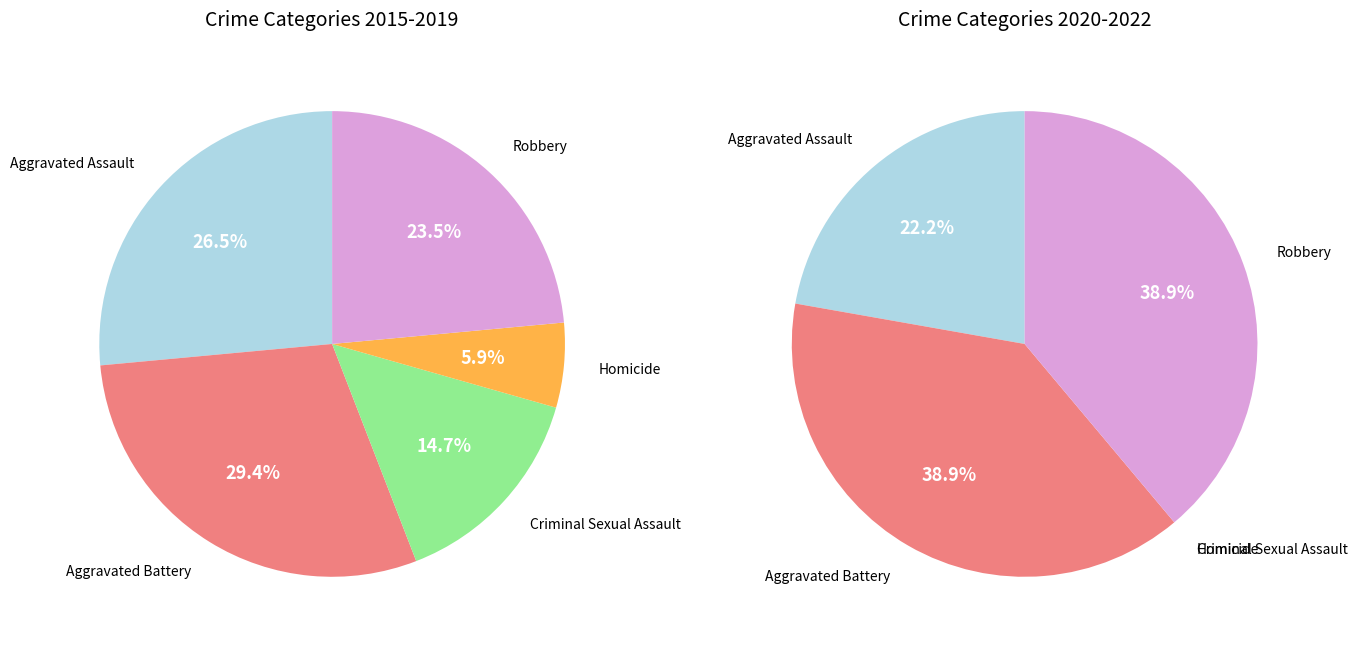

Does Aggravated Assault account for over 50% of the chart?

No